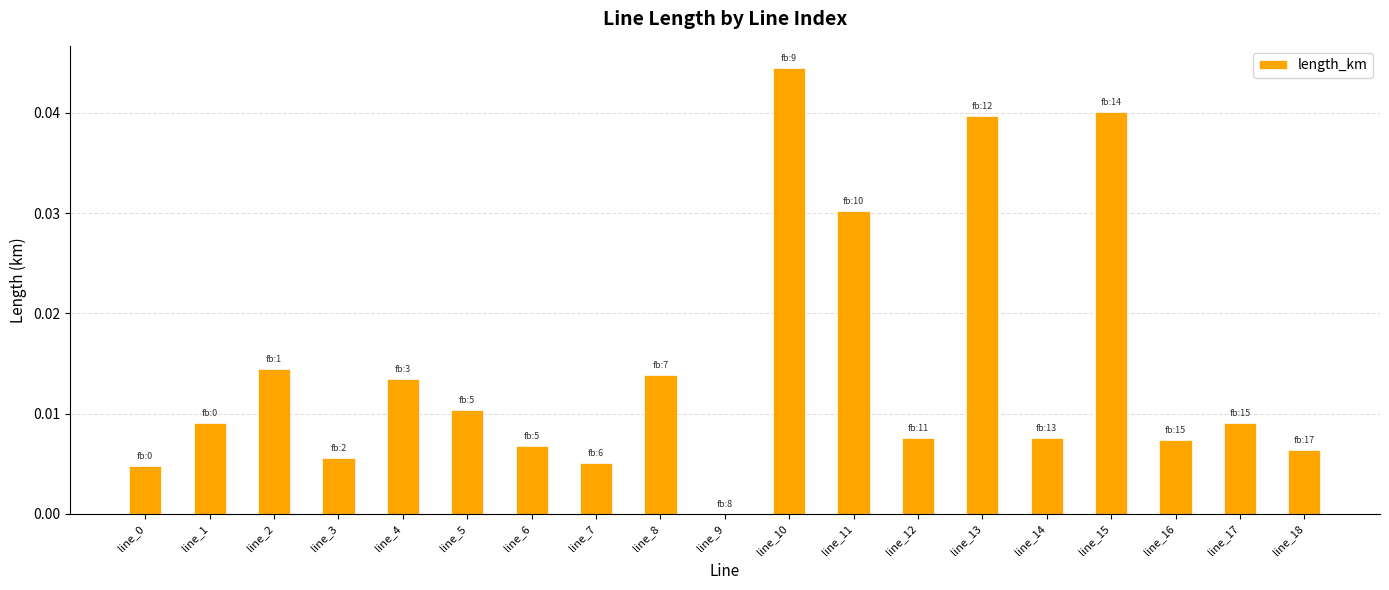

Which category has the highest value across all series?

line_10